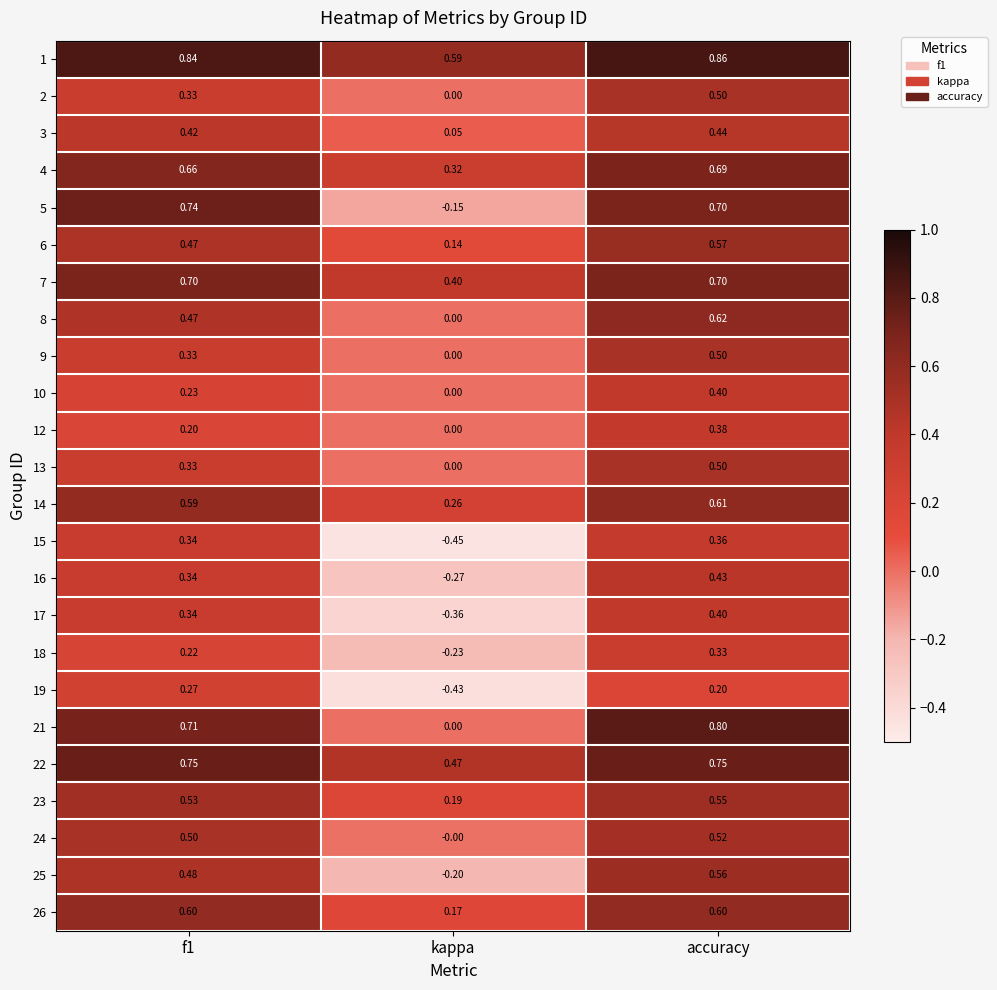

Which category has the lowest value in the 8 series?

kappa